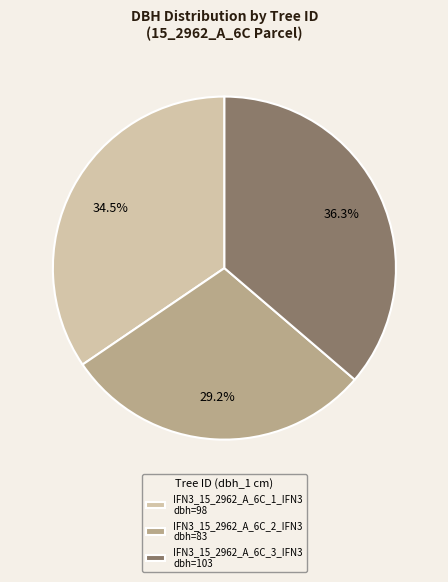

Rank the categories by value from highest to lowest.

IFN3_15_2962_A_6C_3_IFN3, IFN3_15_2962_A_6C_1_IFN3, IFN3_15_2962_A_6C_2_IFN3